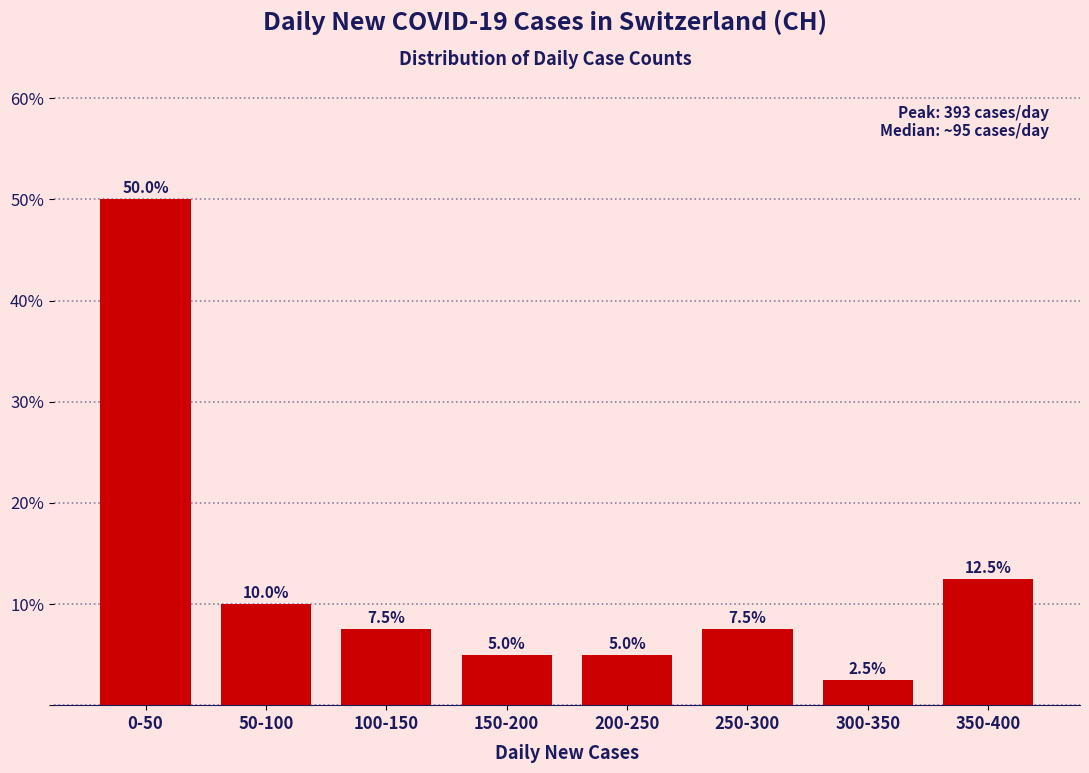

Reading left to right, extract all data points from this chart.

50.0	10.0	7.5	5.0	5.0	7.5	2.5	12.5